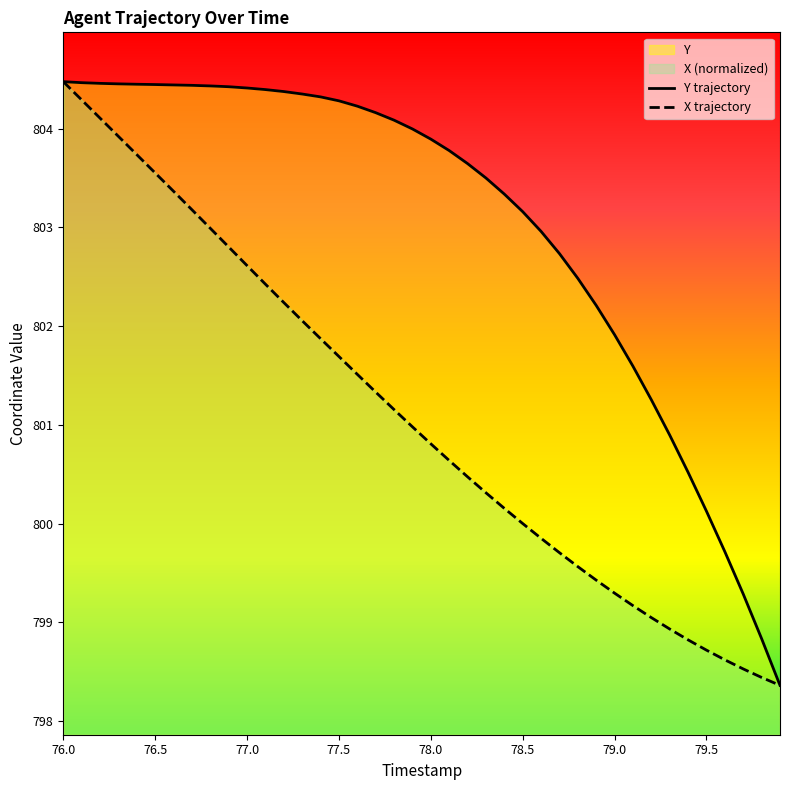

What is the spread (max minus min) of values at 79.0?

2.6